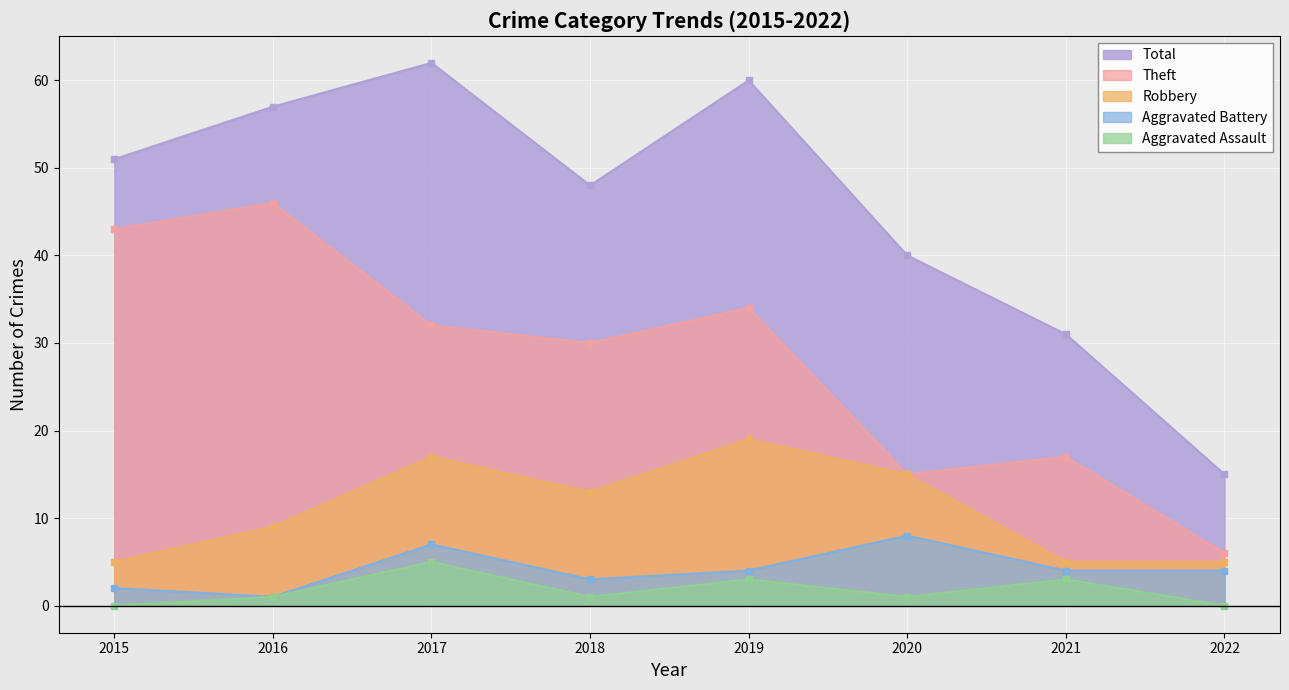

How many categories are shown in the chart?

8